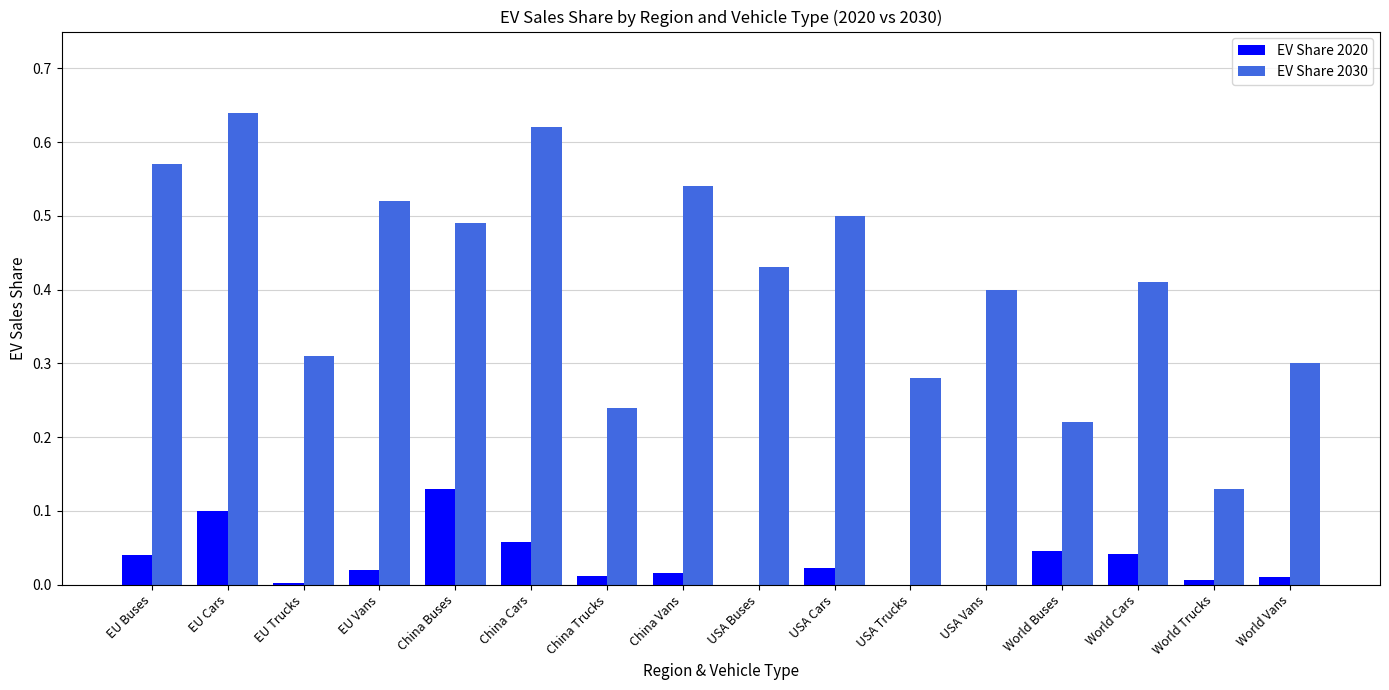

Does the chart contain stacked bars?

No